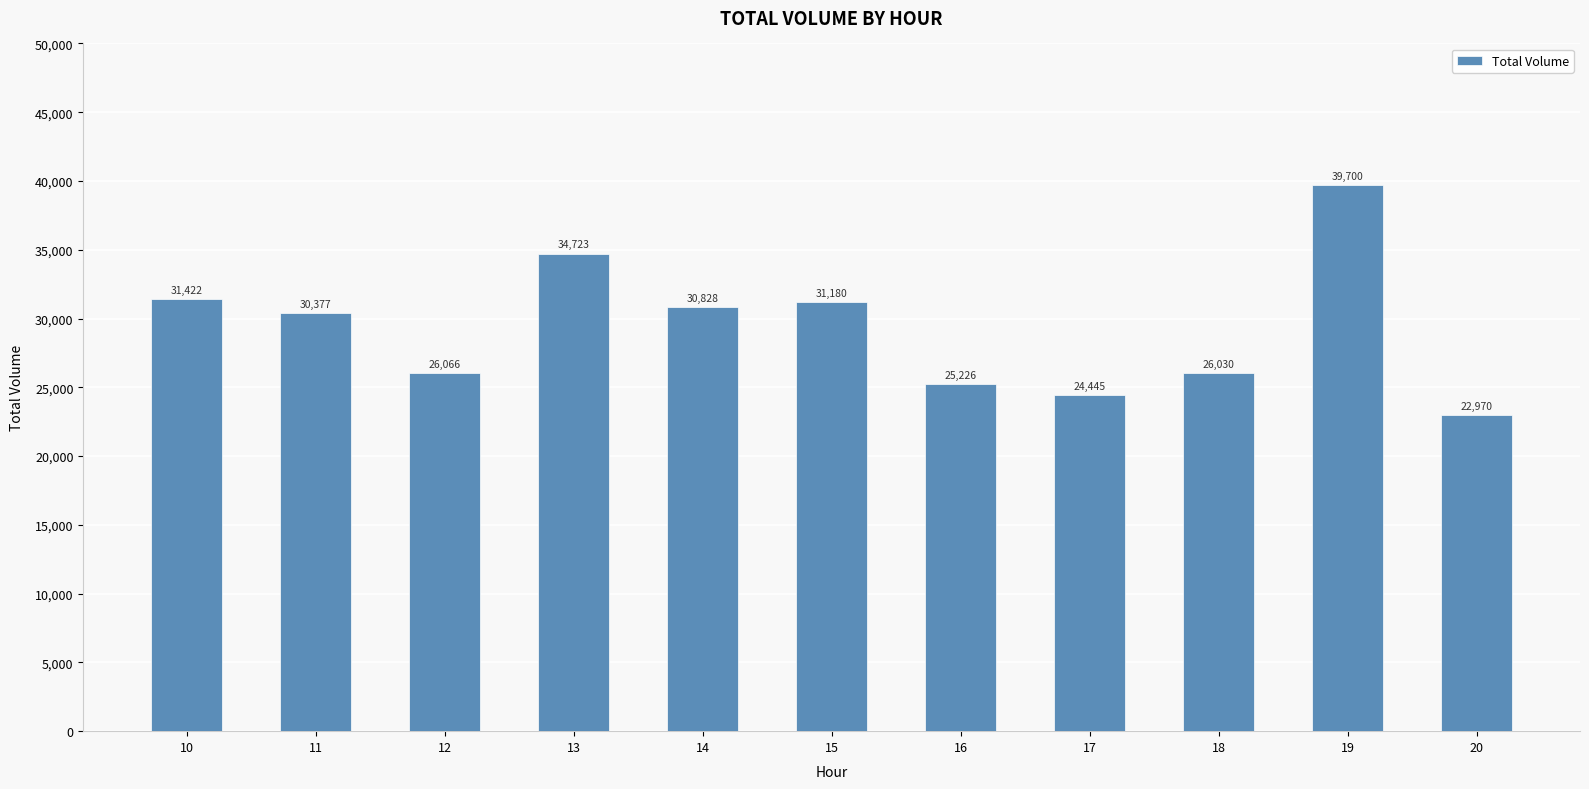

Does the chart contain any negative values?

No